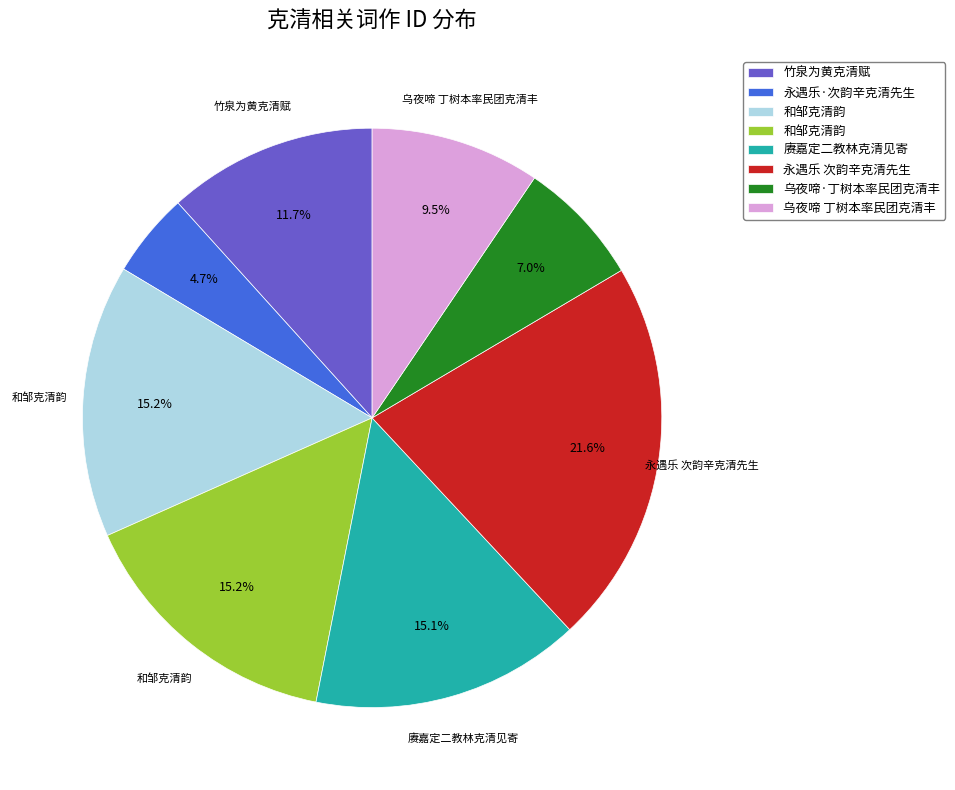

Is there any slice that represents more than half of the pie?

No